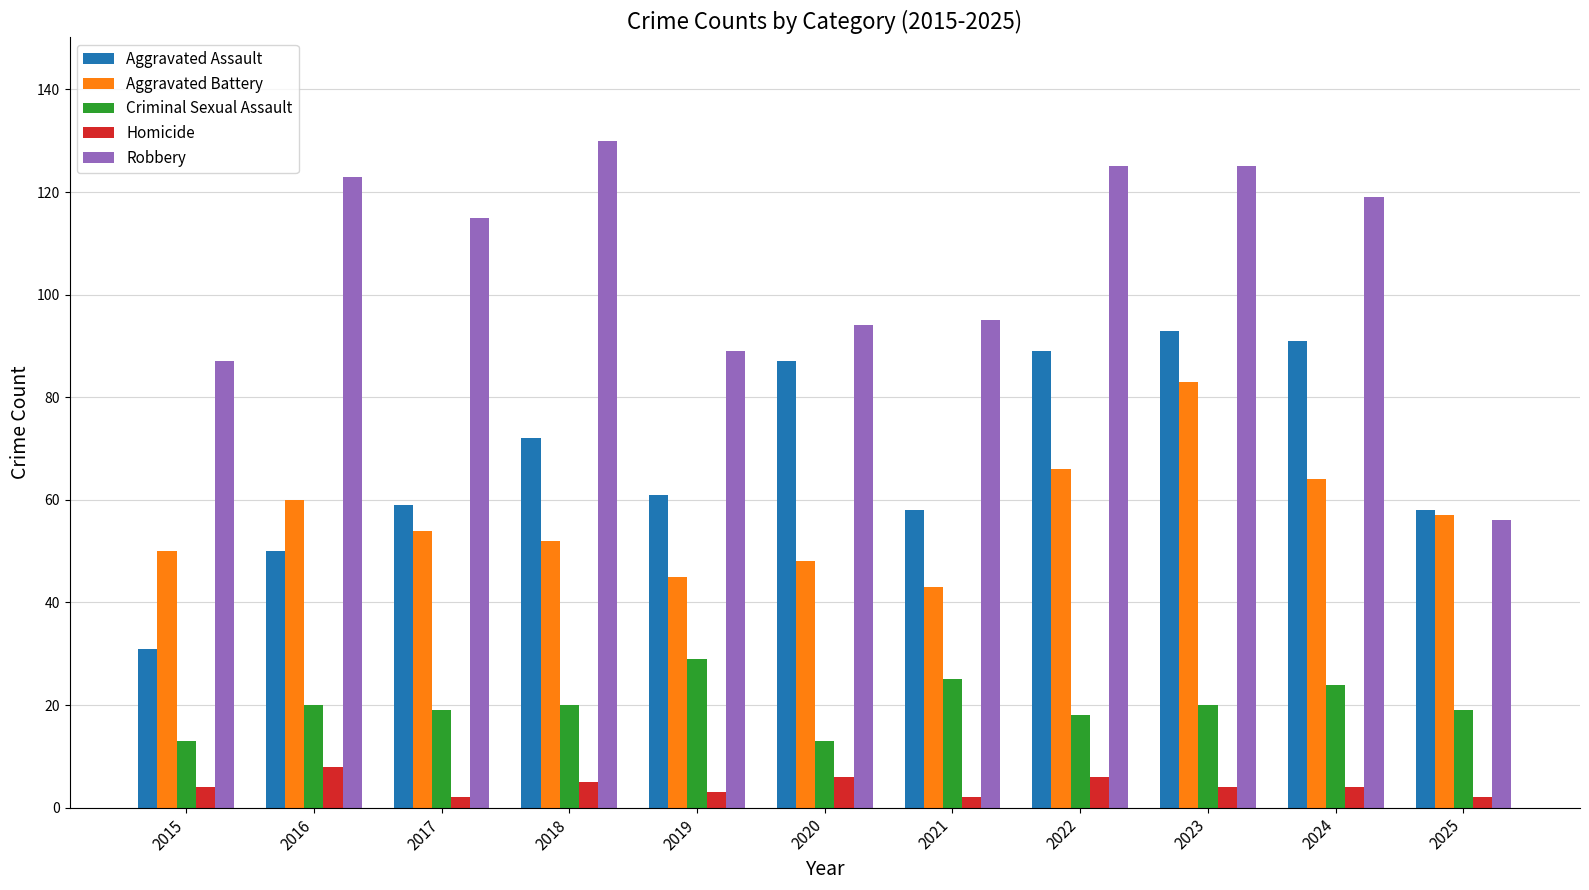

Are the bars grouped side by side (vs. stacked)?

Yes